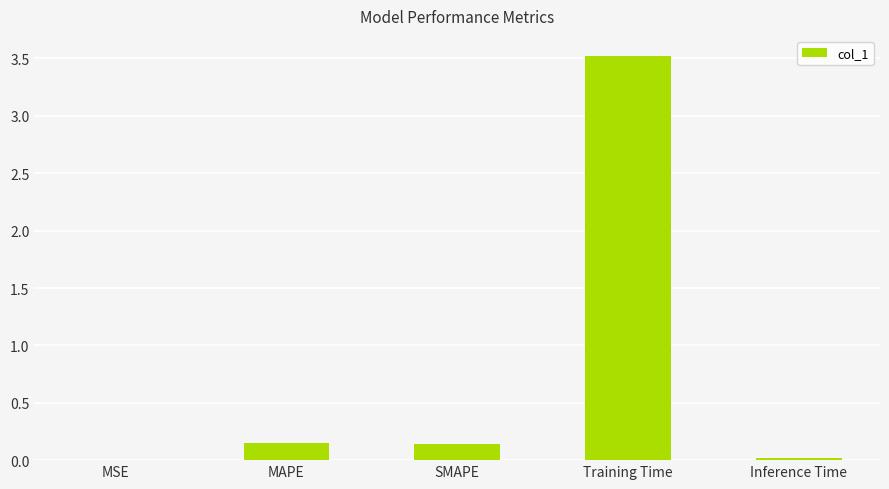

Are the bars horizontal?

No